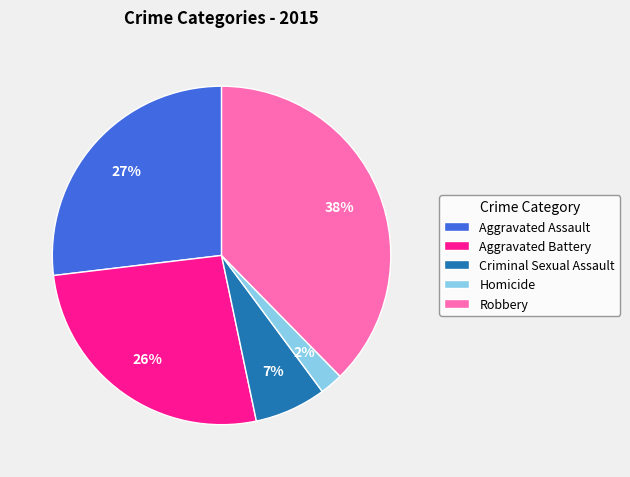

What is the largest slice in the pie chart?

Robbery